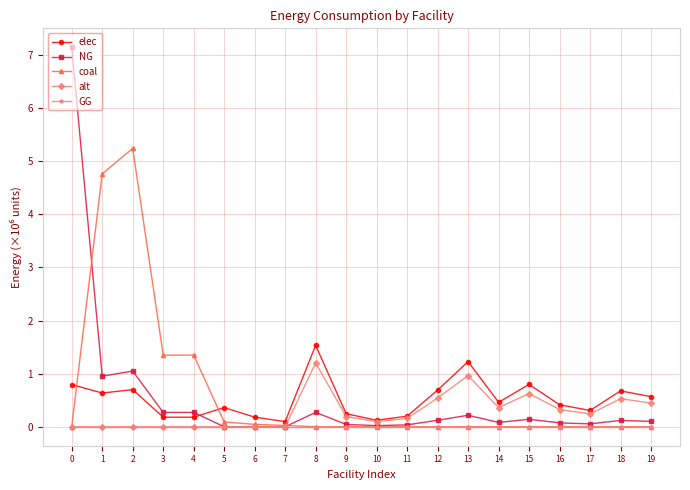

Which series has the largest range (max minus min)?

NG